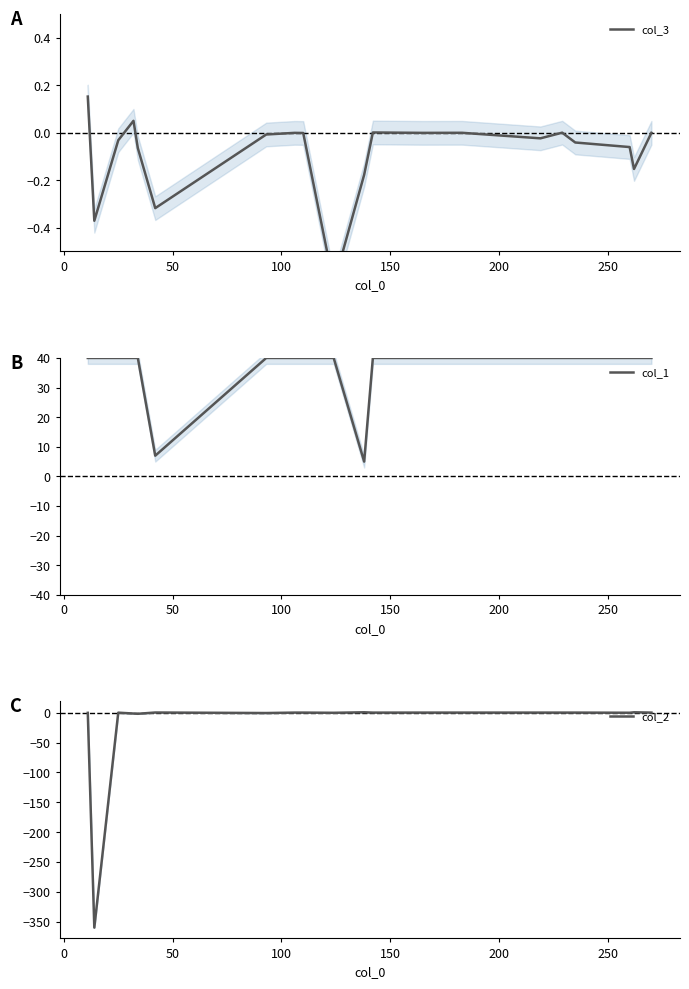

What is the lowest value of the col_1 series?

5